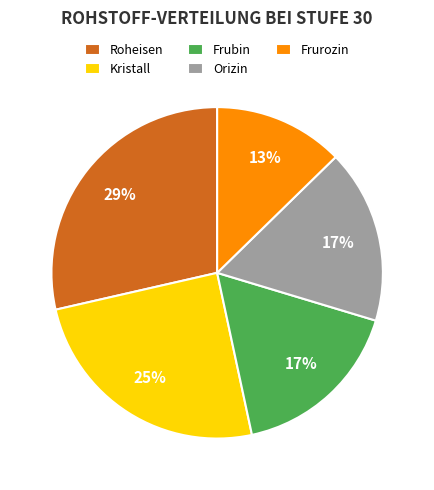

Is it true that Roheisen is 36% of the pie?

False